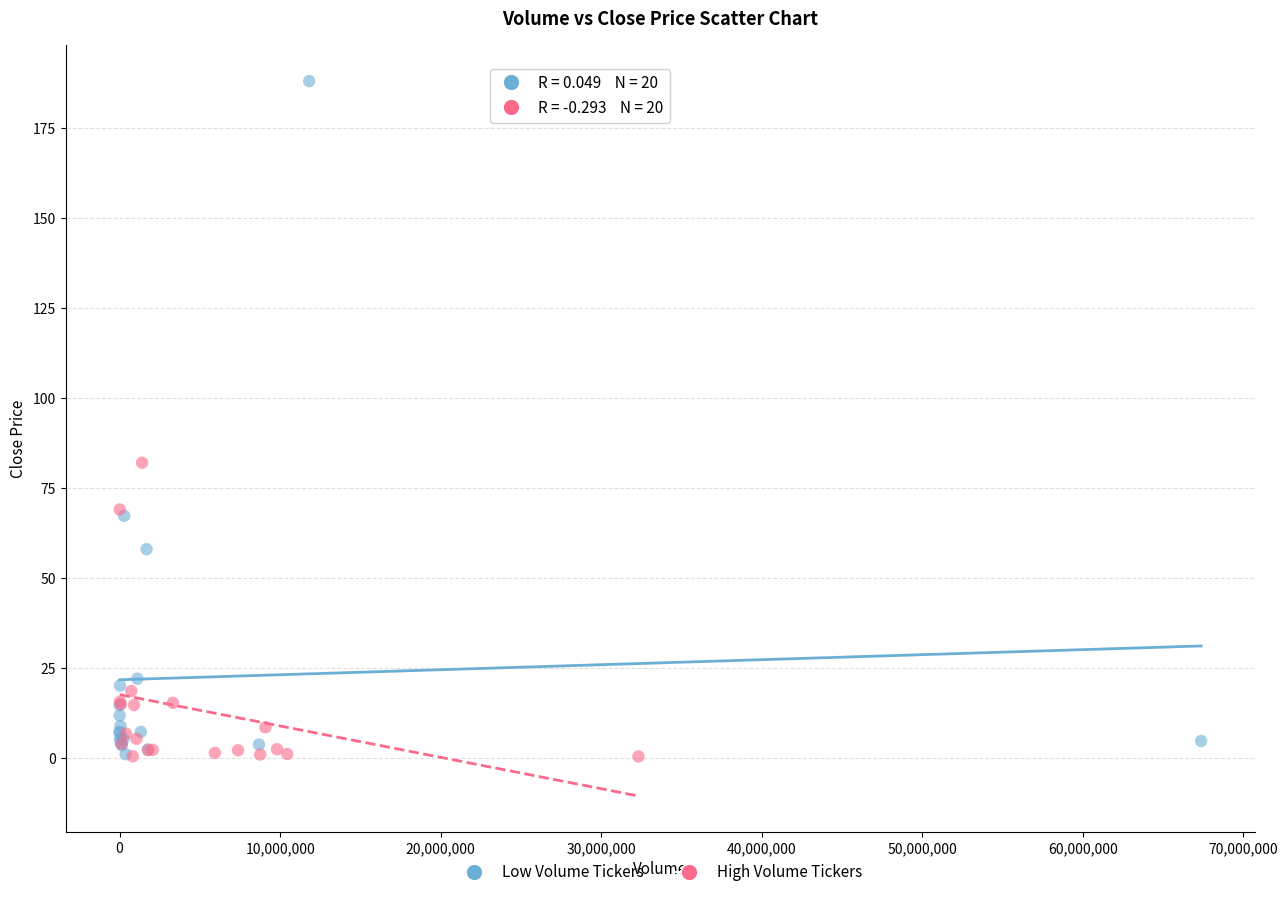

What are all the series names shown in the legend?

Low Volume Tickers, High Volume Tickers